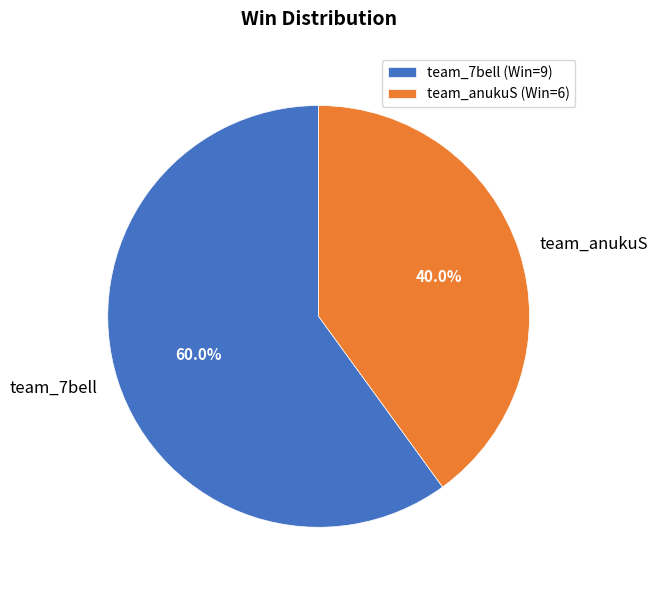

To the nearest percent, what is the difference between the team_7bell and team_anukuS slice percentages?

20%